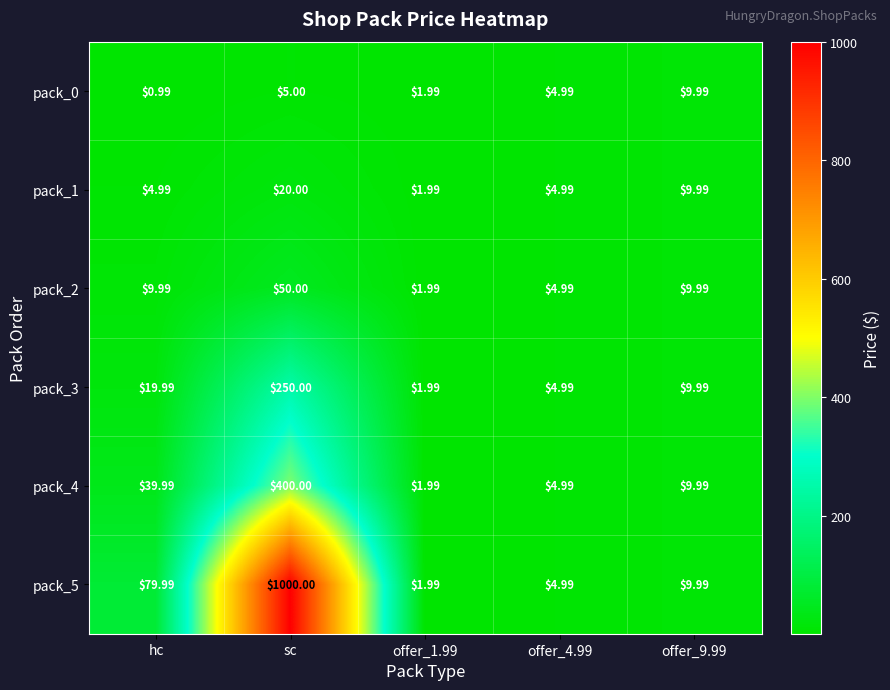

At which category is the sum across all series the highest?

sc